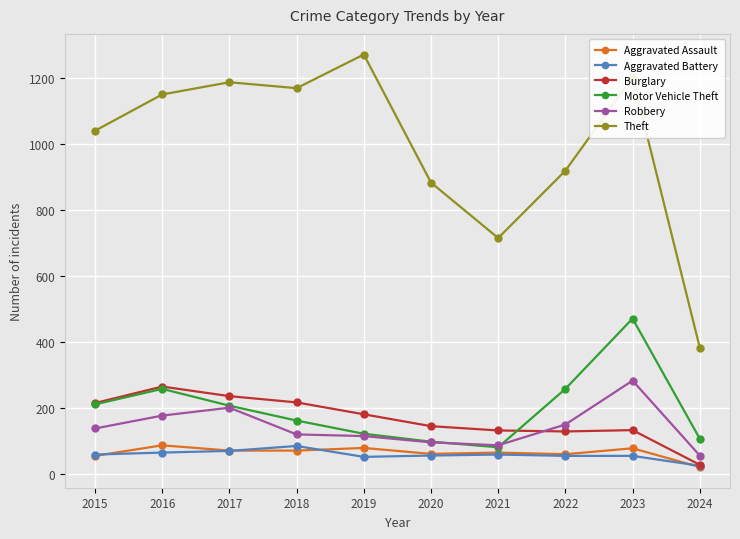

Is the value of Theft at 2024 greater than the value of Burglary at 2019?

Yes